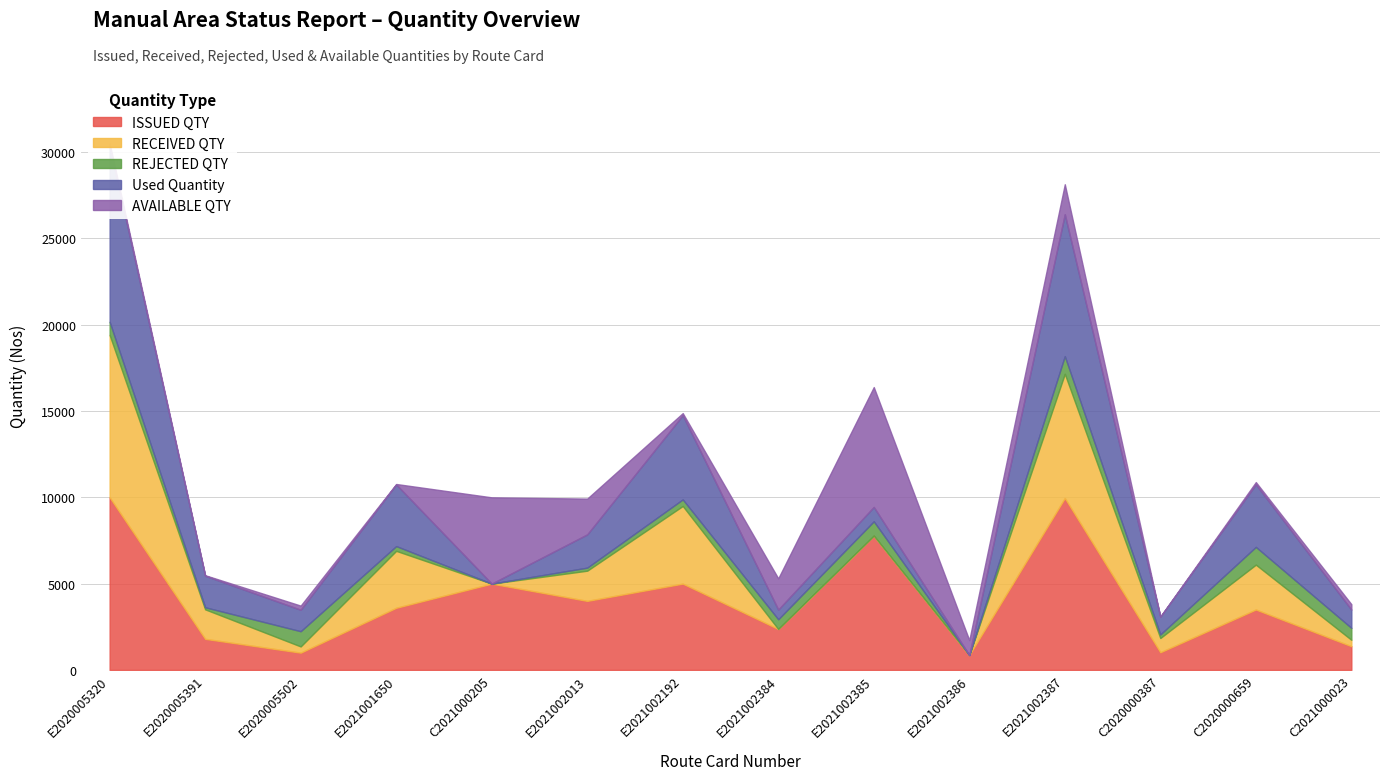

The AVAILABLE QTY series shows 5000 at C2021000205. True or false?

True